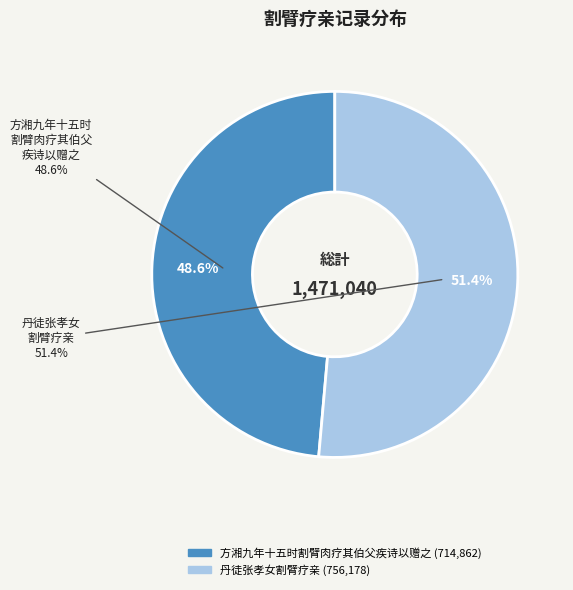

To the nearest percent, what is the difference between the 丹徒张孝女割臂疗亲 and 方湘九年十五时割臂肉疗其伯父疾诗以赠之 slice percentages?

3%